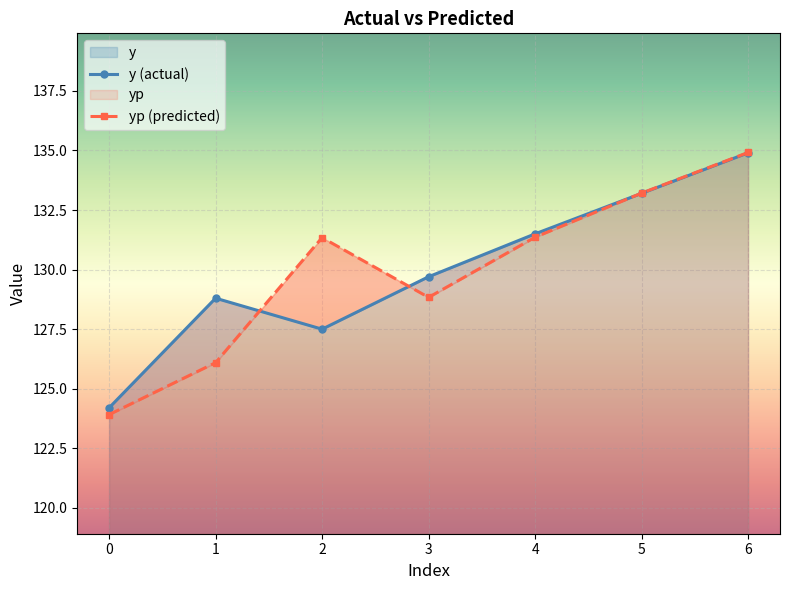

How many lines are shown in the chart?

2